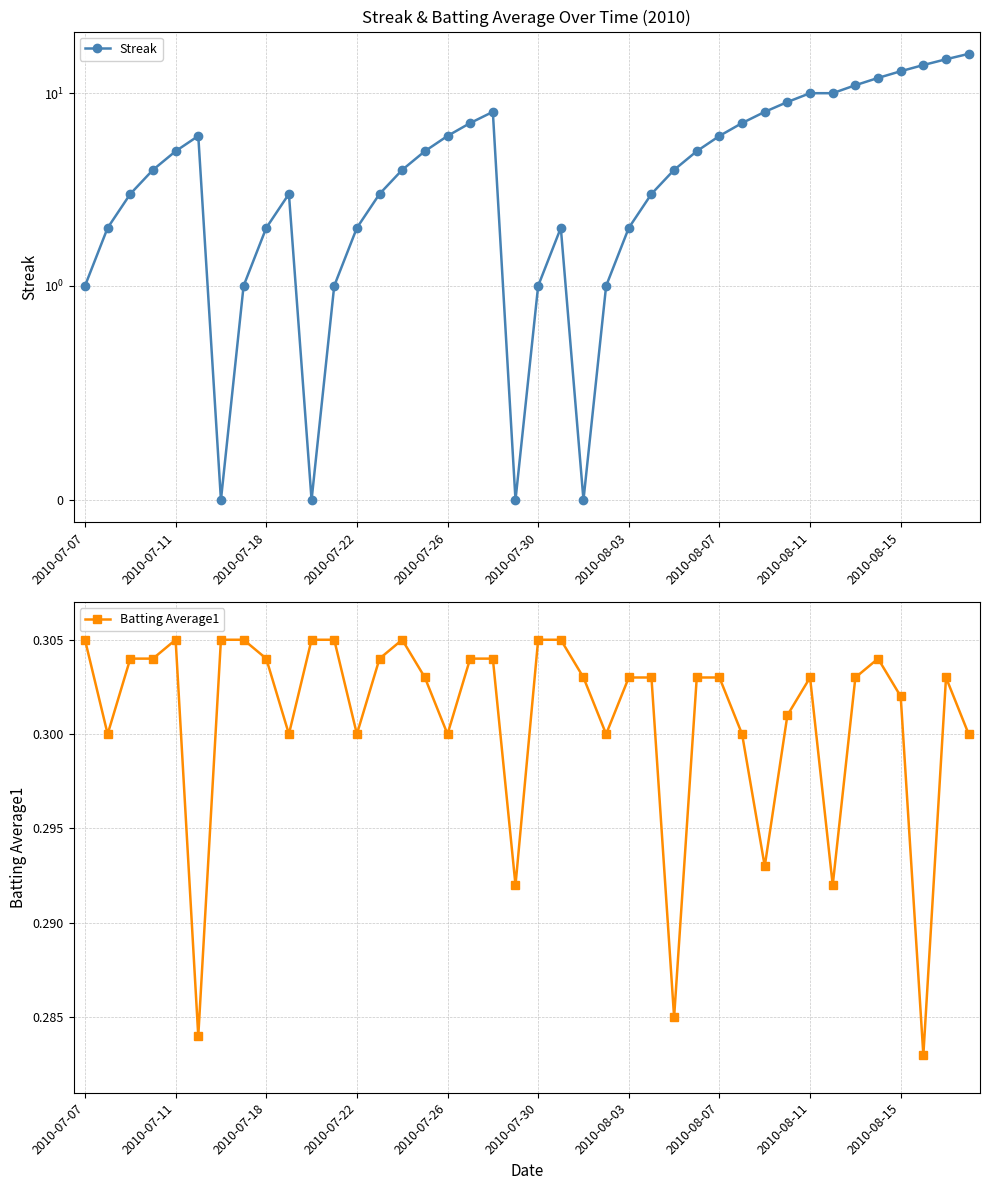

Rank the series by their average value, from lowest to highest.

Batting Average1, Streak